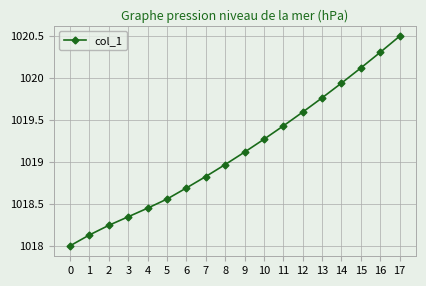

How many lines are shown in the chart?

1